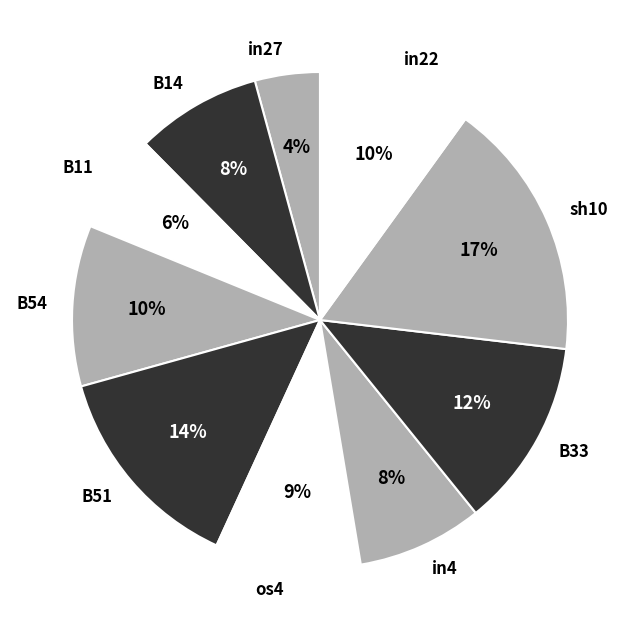

To the nearest percent, what portion does B33 represent?

12%